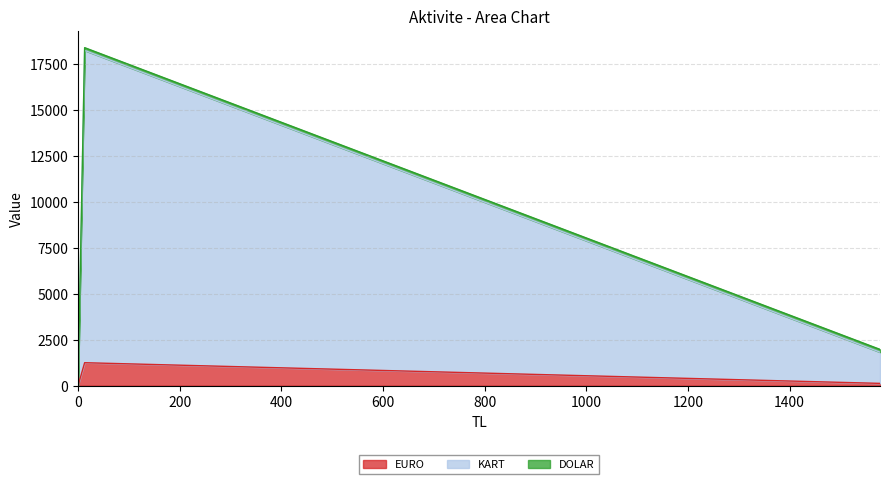

What is the maximum value for EURO?

1250